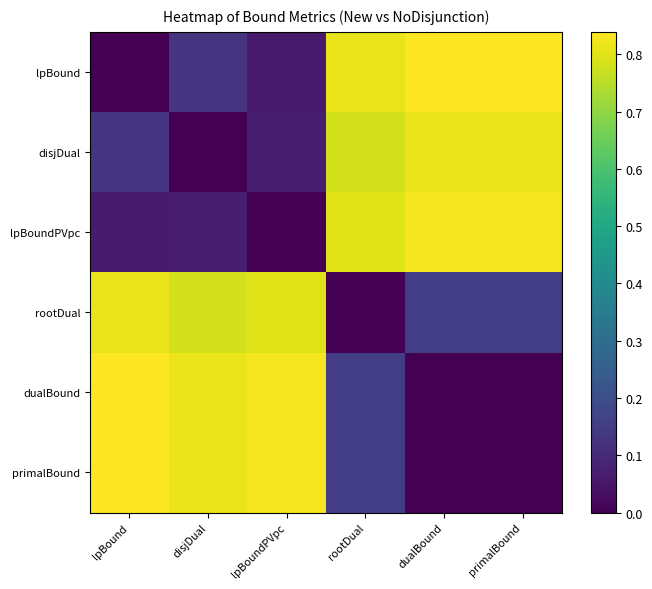

Reading left to right, what are all the values shown in this chart?

lpBound: lpBound=0.0	disjDual=0.1	lpBoundPVpc=0.1	rootDual=0.8	dualBound=0.8	primalBound=0.8
disjDual: lpBound=0.1	disjDual=0.0	lpBoundPVpc=0.1	rootDual=0.8	dualBound=0.8	primalBound=0.8
lpBoundPVpc: lpBound=0.1	disjDual=0.1	lpBoundPVpc=0.0	rootDual=0.8	dualBound=0.8	primalBound=0.8
rootDual: lpBound=0.8	disjDual=0.8	lpBoundPVpc=0.8	rootDual=0.0	dualBound=0.2	primalBound=0.2
dualBound: lpBound=0.8	disjDual=0.8	lpBoundPVpc=0.8	rootDual=0.2	dualBound=0.0	primalBound=0.0
primalBound: lpBound=0.8	disjDual=0.8	lpBoundPVpc=0.8	rootDual=0.2	dualBound=0.0	primalBound=0.0